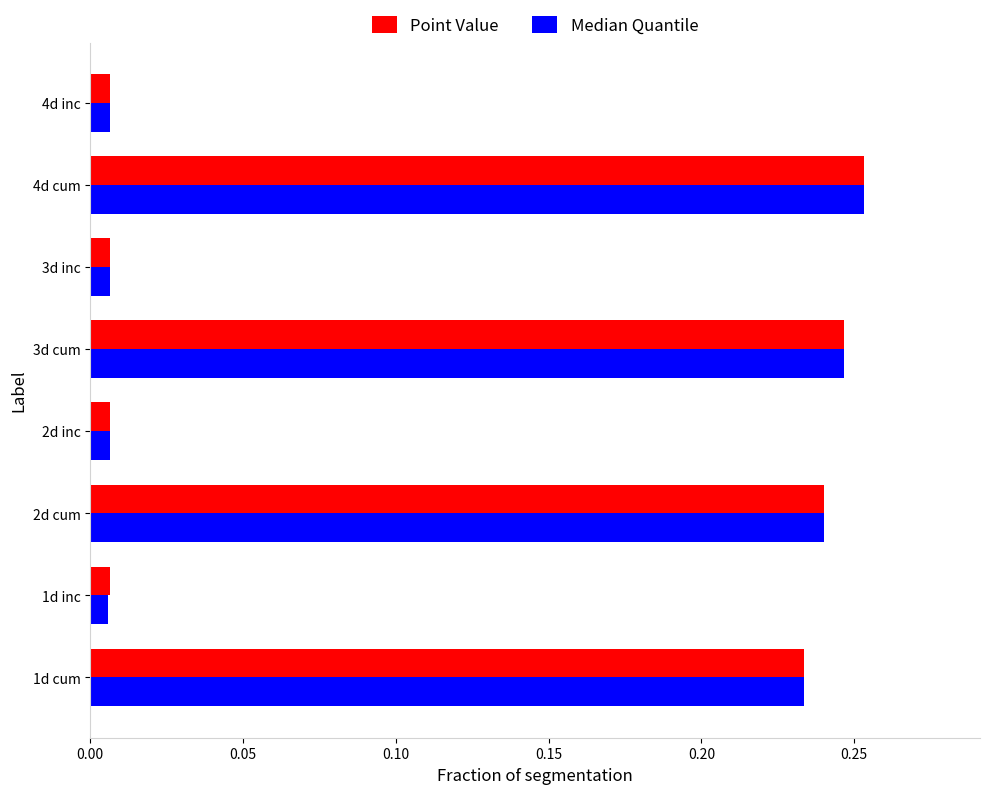

Is the value of Median Quantile at 2d inc greater than the value of Point Value at 3d cum?

No